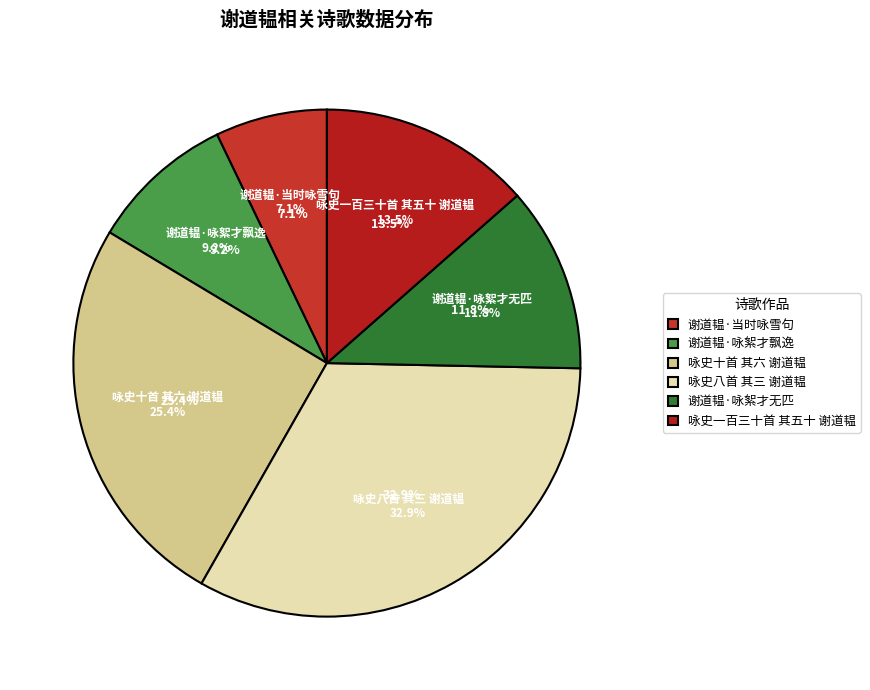

Rank the categories by value from highest to lowest.

咏史八首 其三 谢道韫, 咏史十首 其六 谢道韫, 咏史一百三十首 其五十 谢道韫, 谢道韫·咏絮才无匹, 谢道韫·咏絮才飘逸, 谢道韫·当时咏雪句